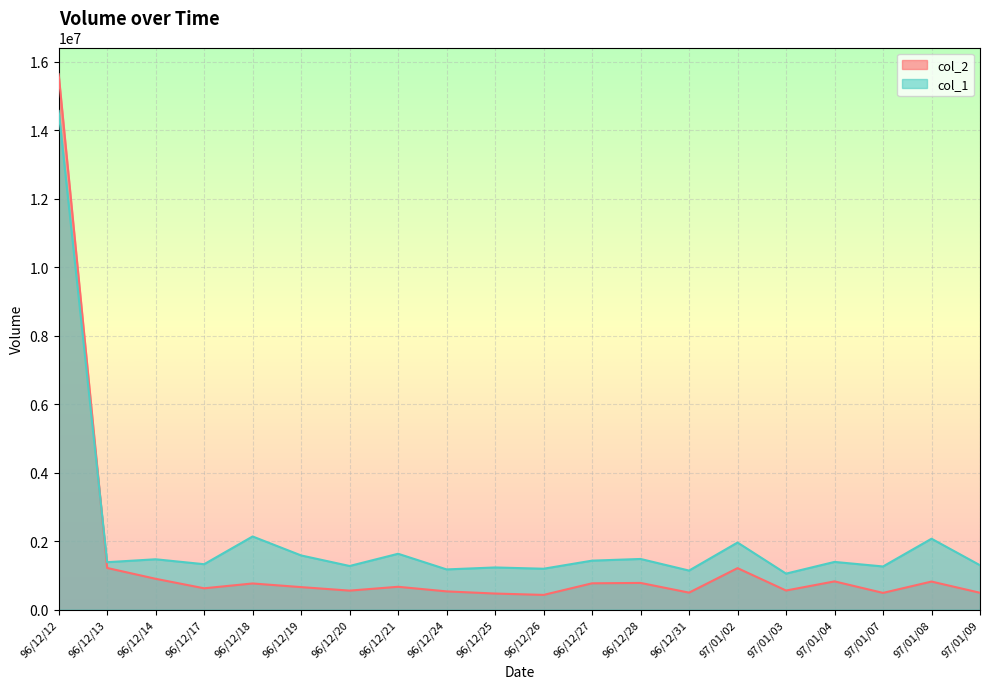

What position from the right is 96/12/28?

8